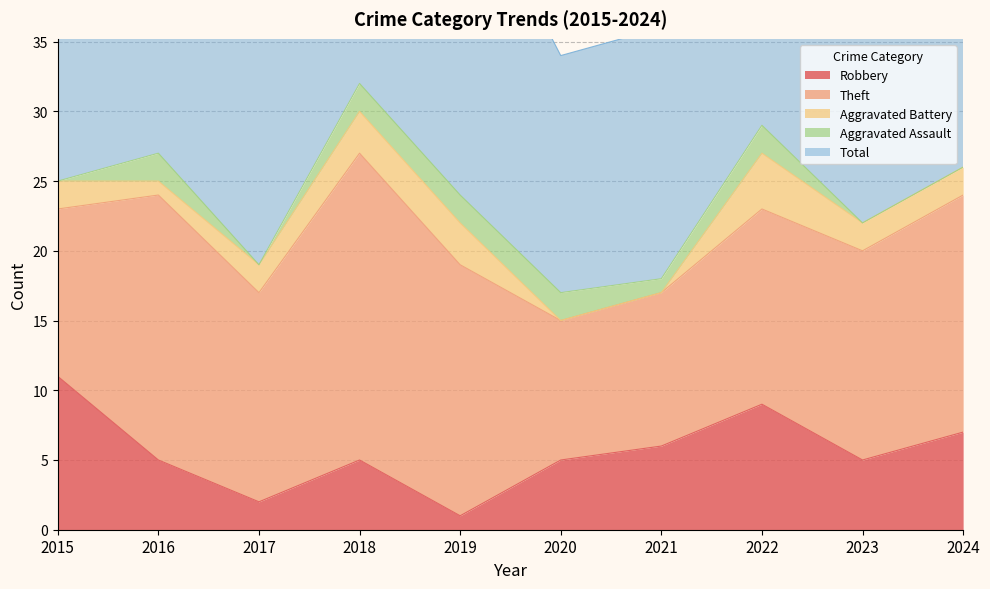

At how many categories does at least one series exceed 6?

10